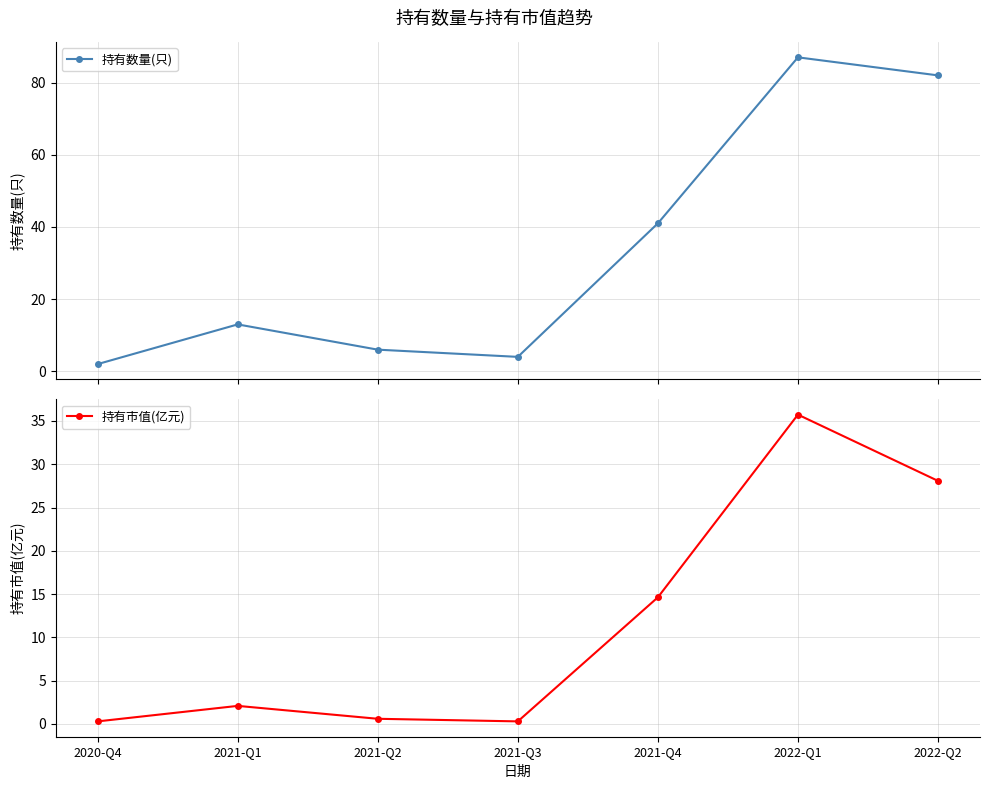

How many data points in 持有数量(只) are above 13?

3